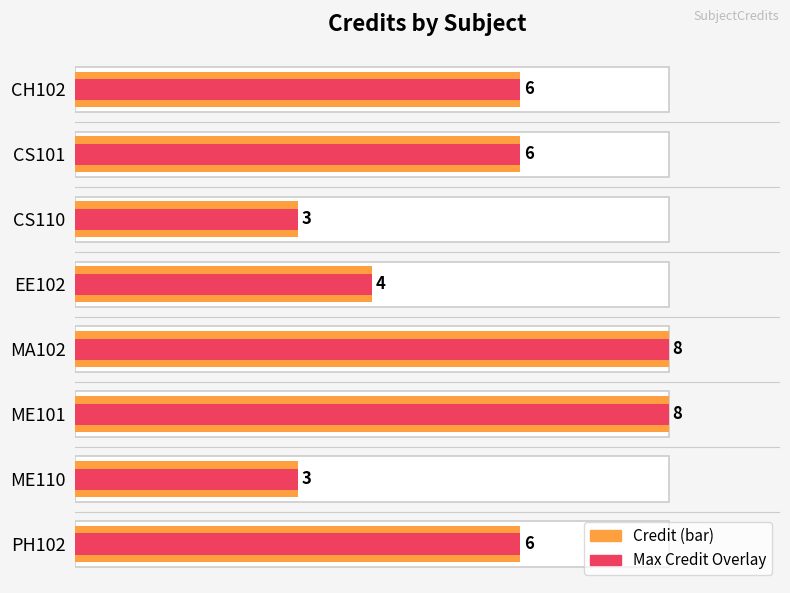

Which has a higher value, CS110 or ME101?

ME101